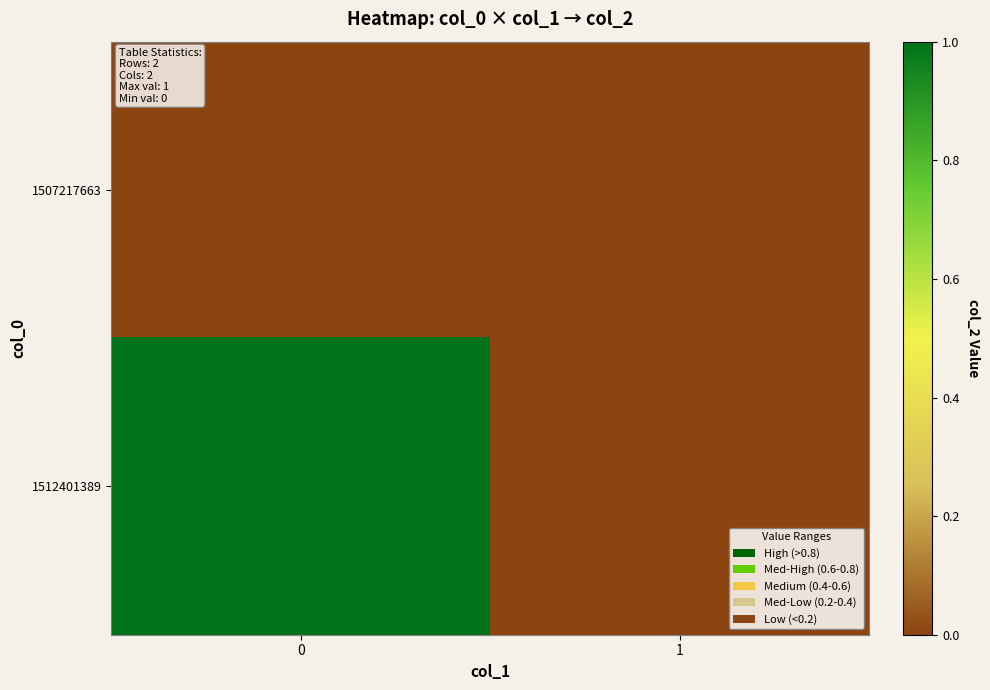

Which series has the largest total across all categories?

1512401389